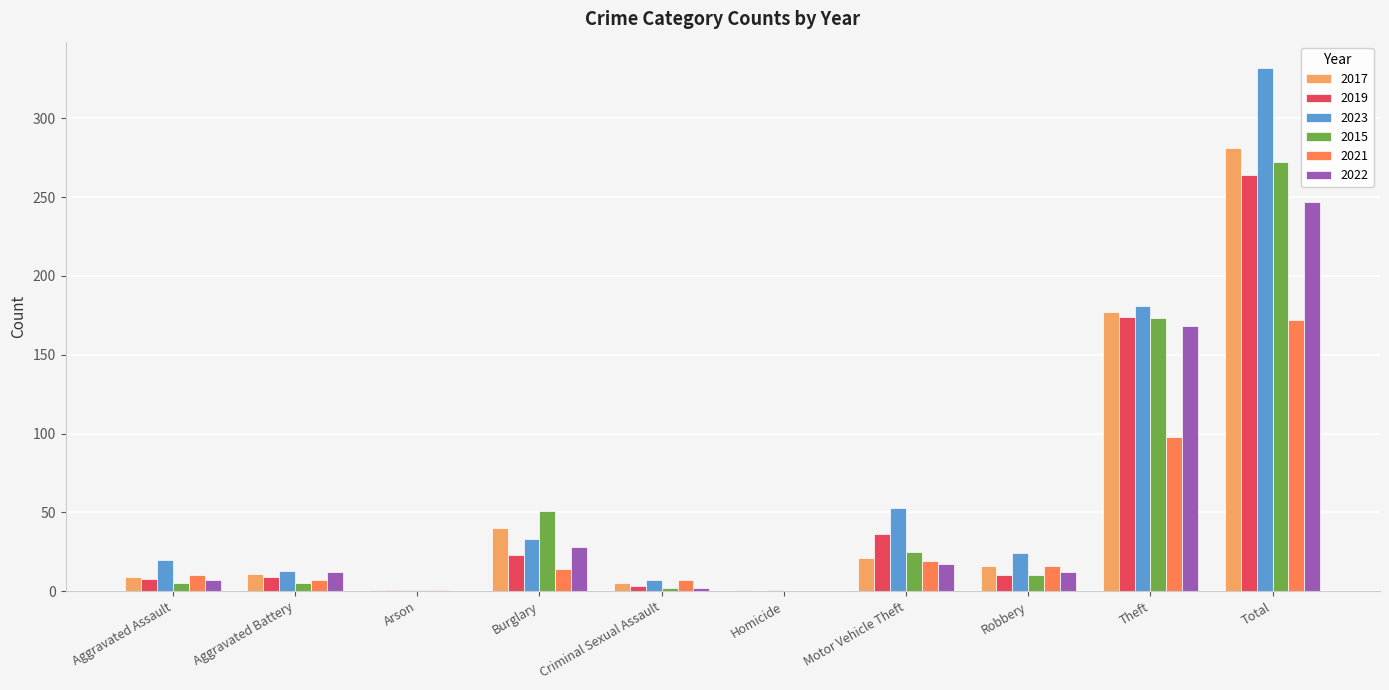

Count the number of categories in the chart.

10